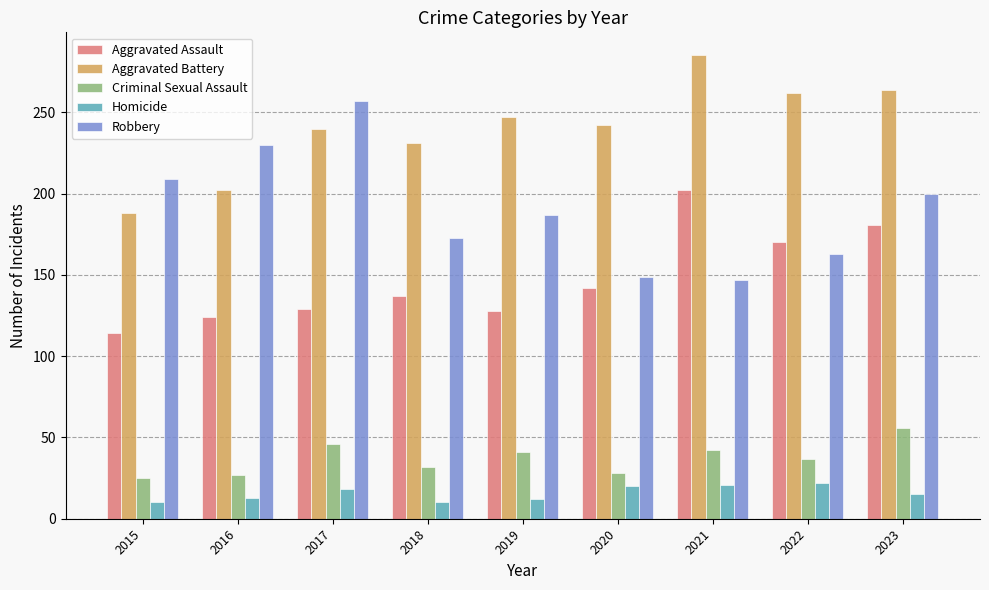

What is the difference between the highest and lowest values at 2020?

222